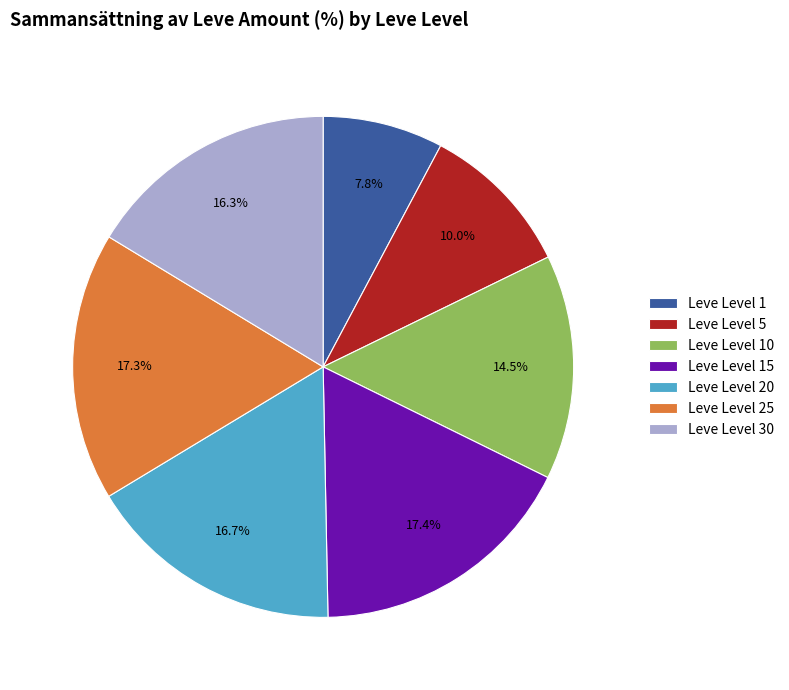

Is the sum of Leve Level 20 and Leve Level 30 greater than half?

No